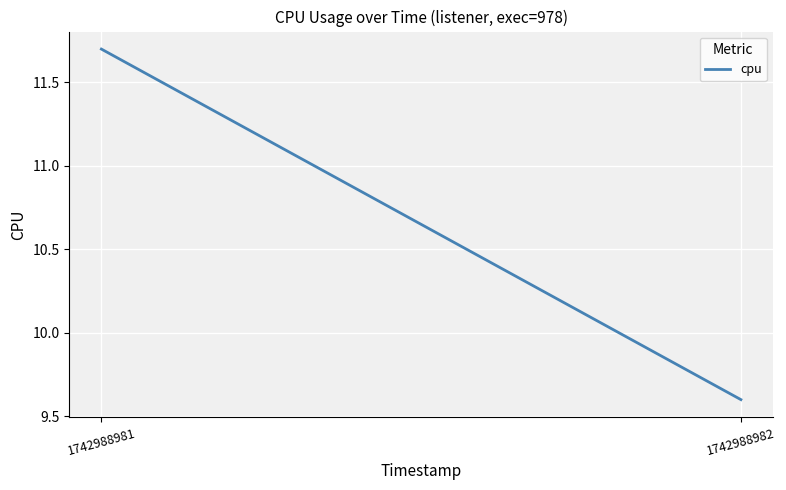

What is the greatest value displayed?

11.7